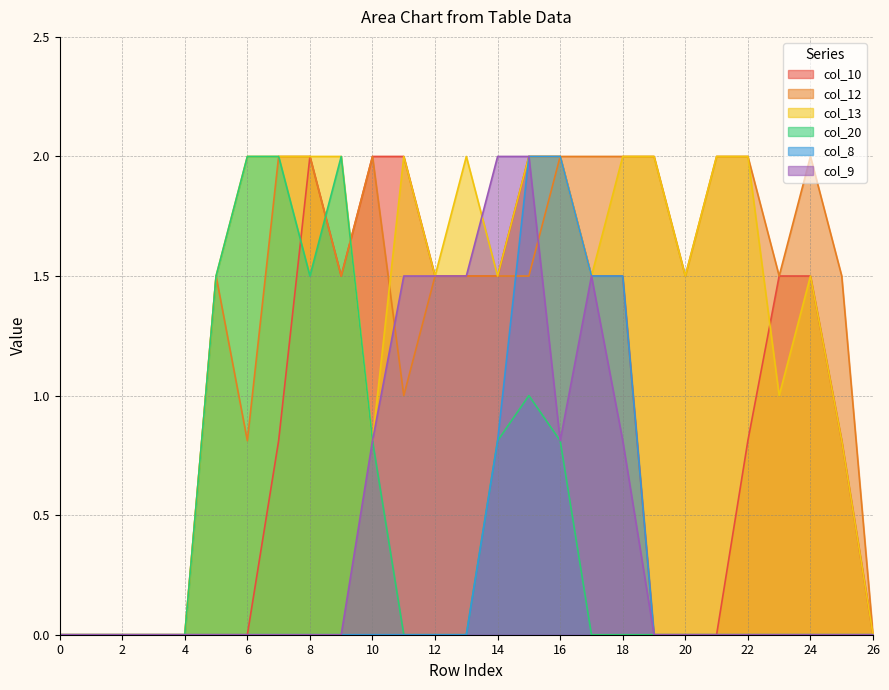

Reading right to left, what are all the values shown in this chart?

col_10: 26=0.0	25=0.8	24=1.5	23=1.5	22=0.8	21=0.0	20=0.0	19=0.0	18=1.5	17=1.5	16=2.0	15=2.0	14=1.5	13=1.5	12=1.5	11=2.0	10=2.0	9=1.5	8=2.0	7=0.8	6=0.0	5=0.0	4=0.0	3=0.0	2=0.0	1=0.0	0=0.0
col_12: 26=0.0	25=1.5	24=2.0	23=1.5	22=2.0	21=2.0	20=1.5	19=2.0	18=2.0	17=2.0	16=2.0	15=1.5	14=1.5	13=1.5	12=1.5	11=1.0	10=2.0	9=1.5	8=2.0	7=2.0	6=0.8	5=1.5	4=0.0	3=0.0	2=0.0	1=0.0	0=0.0
col_13: 26=0.0	25=0.8	24=1.5	23=1.0	22=2.0	21=2.0	20=1.5	19=2.0	18=2.0	17=1.5	16=2.0	15=2.0	14=1.5	13=2.0	12=1.5	11=2.0	10=0.8	9=2.0	8=2.0	7=2.0	6=2.0	5=1.5	4=0.0	3=0.0	2=0.0	1=0.0	0=0.0
col_20: 26=0.0	25=0.0	24=0.0	23=0.0	22=0.0	21=0.0	20=0.0	19=0.0	18=0.0	17=0.0	16=0.8	15=1.0	14=0.8	13=0.0	12=0.0	11=0.0	10=0.8	9=2.0	8=1.5	7=2.0	6=2.0	5=1.5	4=0.0	3=0.0	2=0.0	1=0.0	0=0.0
col_8: 26=0.0	25=0.0	24=0.0	23=0.0	22=0.0	21=0.0	20=0.0	19=0.0	18=1.5	17=1.5	16=2.0	15=2.0	14=0.8	13=0.0	12=0.0	11=0.0	10=0.0	9=0.0	8=0.0	7=0.0	6=0.0	5=0.0	4=0.0	3=0.0	2=0.0	1=0.0	0=0.0
col_9: 26=0.0	25=0.0	24=0.0	23=0.0	22=0.0	21=0.0	20=0.0	19=0.0	18=0.8	17=1.5	16=0.8	15=2.0	14=2.0	13=1.5	12=1.5	11=1.5	10=0.8	9=0.0	8=0.0	7=0.0	6=0.0	5=0.0	4=0.0	3=0.0	2=0.0	1=0.0	0=0.0